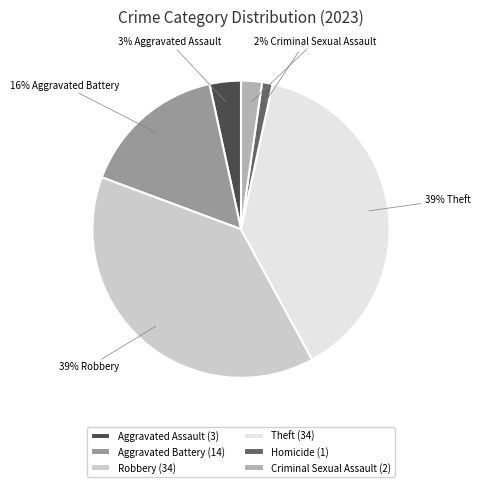

True or false: Criminal Sexual Assault accounts for 14% of the total.

False